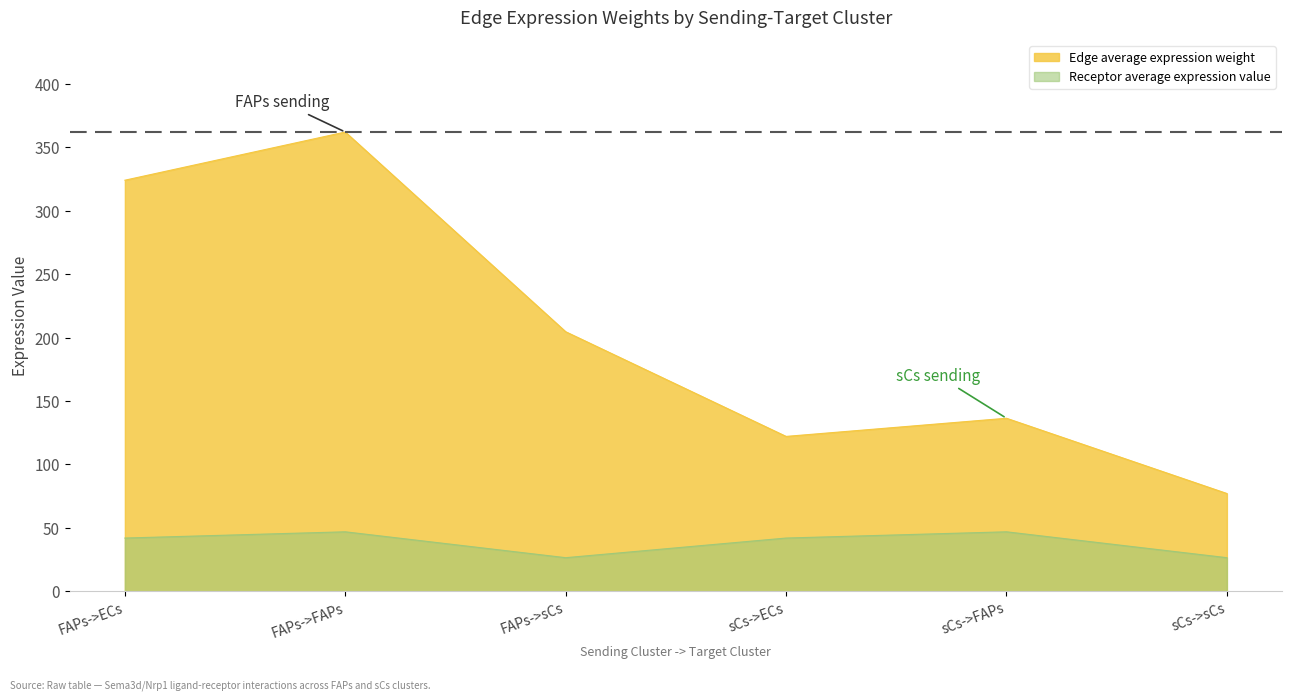

Where is the first local maximum for Receptor average expression value?

FAPs->FAPs